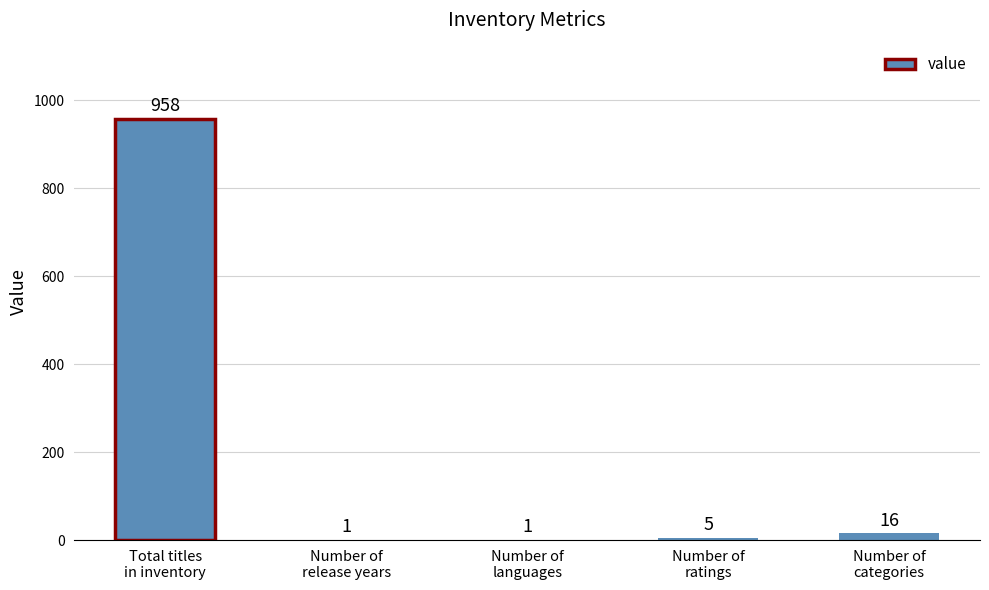

Reading left to right, transcribe all the data shown in this chart.

Total titles
in inventory=958	Number of
release years=1	Number of
languages=1	Number of
ratings=5	Number of
categories=16